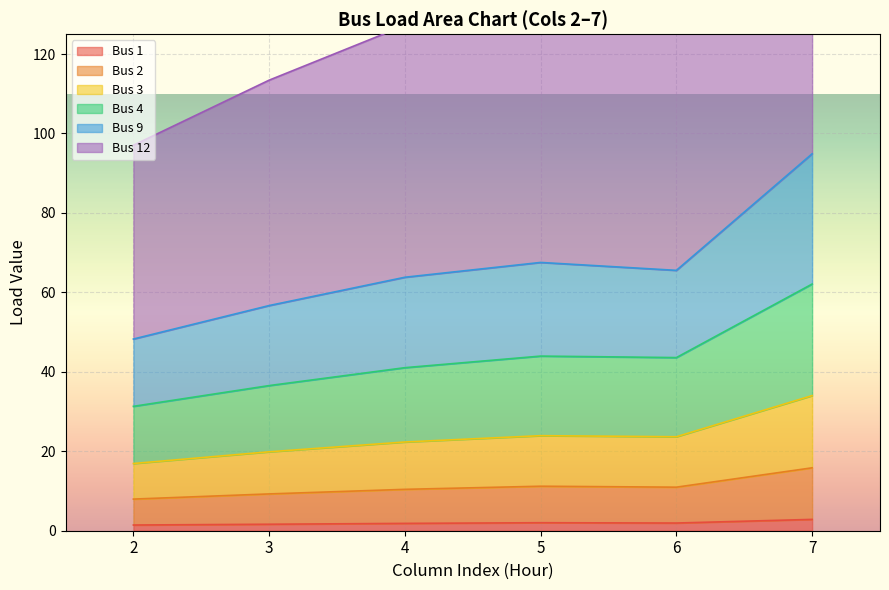

Read the Bus 1 value at 4.

1.8